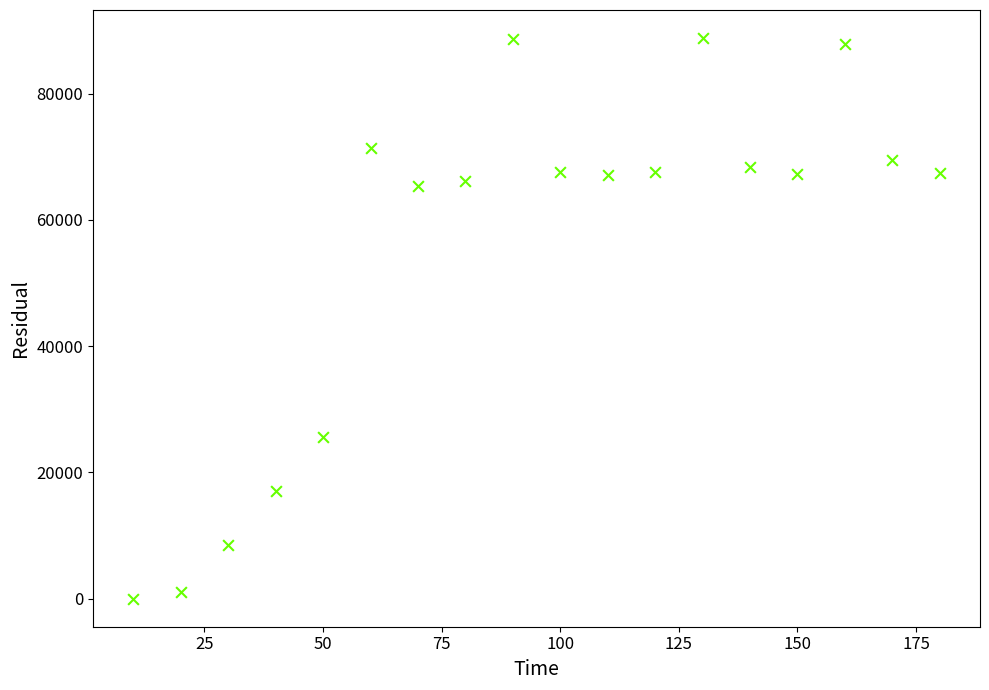

What is the range of Y values (max minus min)?

88800